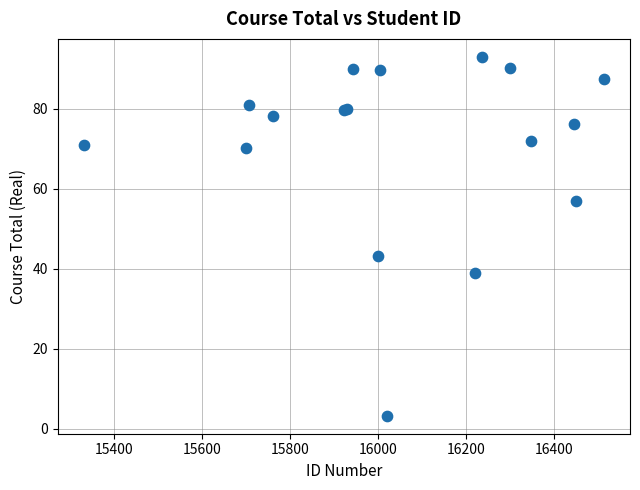

What Y value in the scatter plot is closest to 48?

43.2